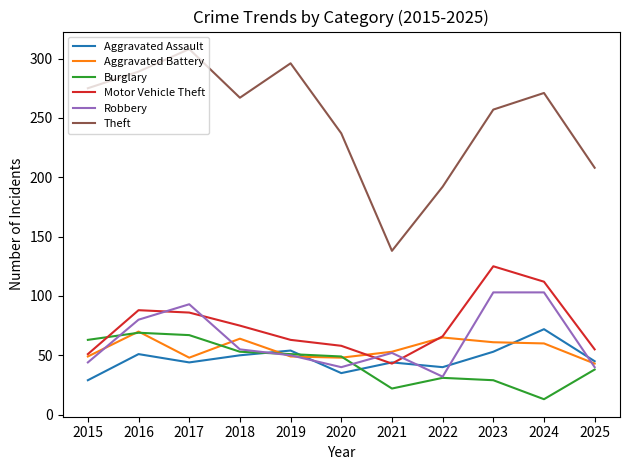

True or false: Aggravated Assault and Theft intersect in this chart.

False